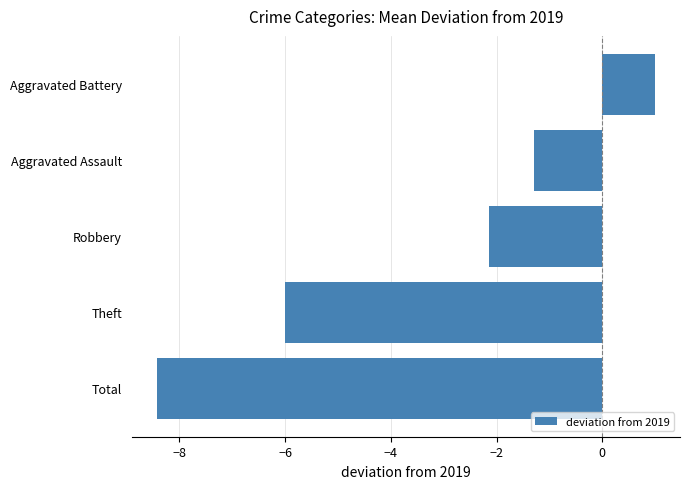

How many data points are less than -2?

3